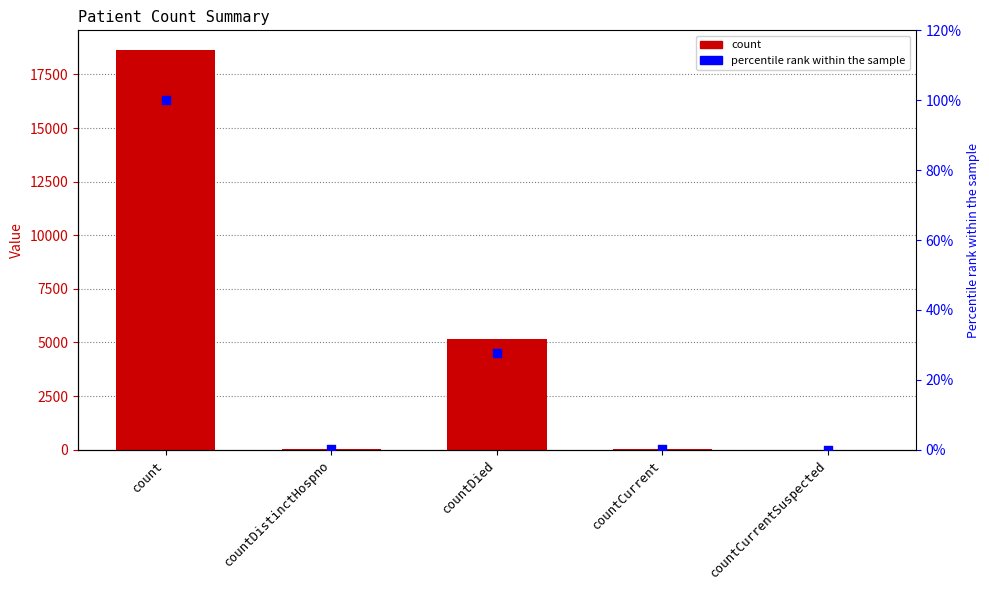

Is the value of count at countCurrent greater than the value of percentile rank within the sample at countCurrentSuspected?

Yes